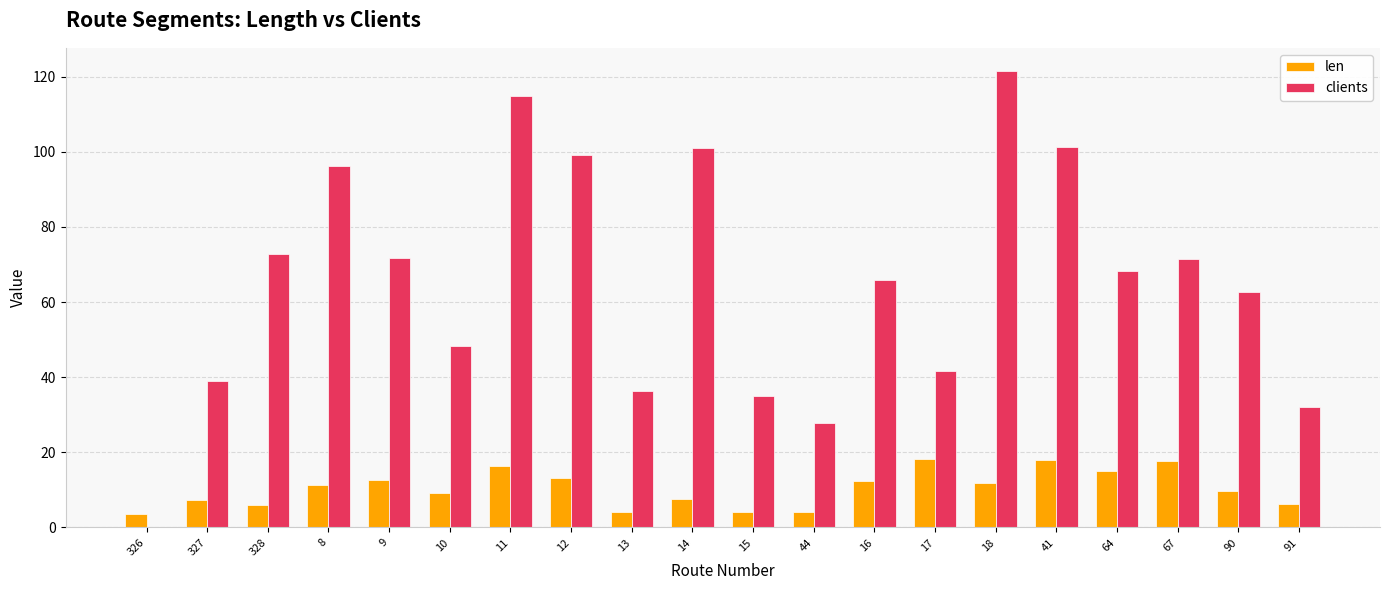

What is the sum of all clients values?

1307.3